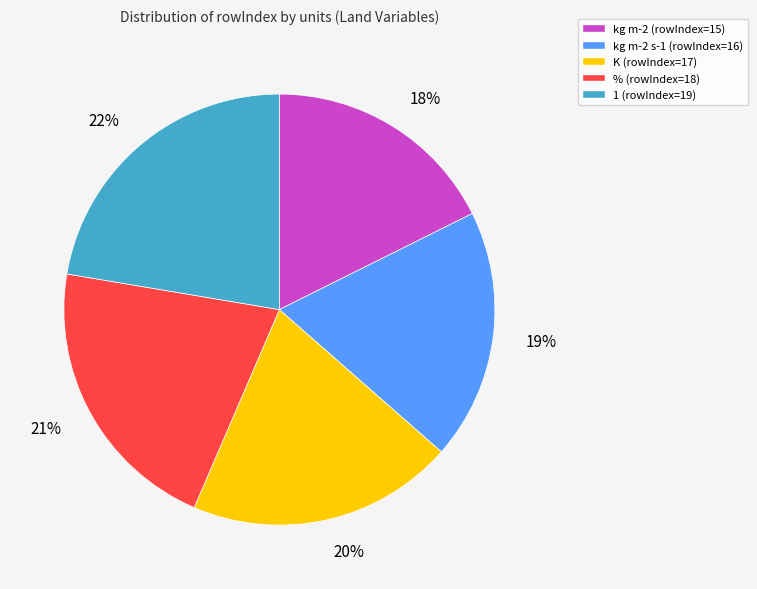

Is the sum of % (rowIndex=18) and 1 (rowIndex=19) greater than half?

No